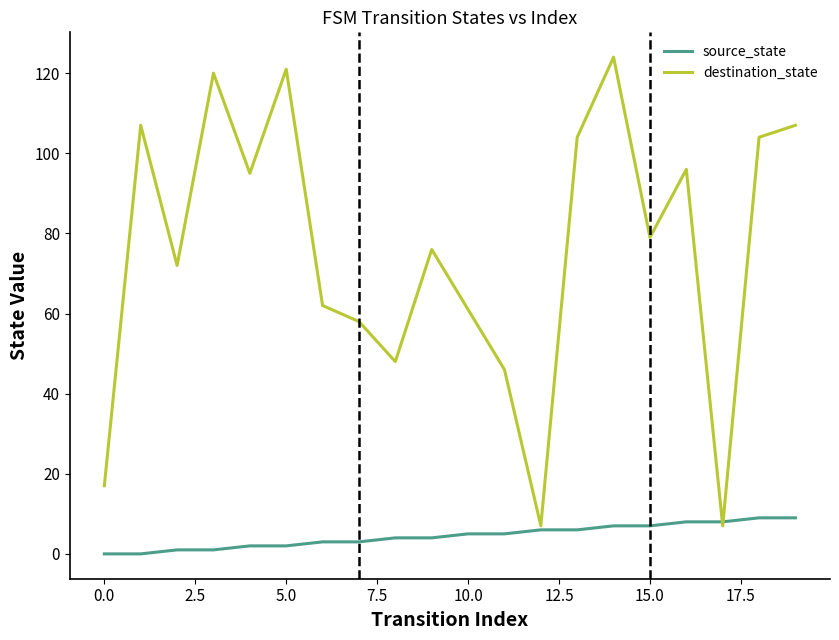

Which series has the largest range (max minus min)?

destination_state